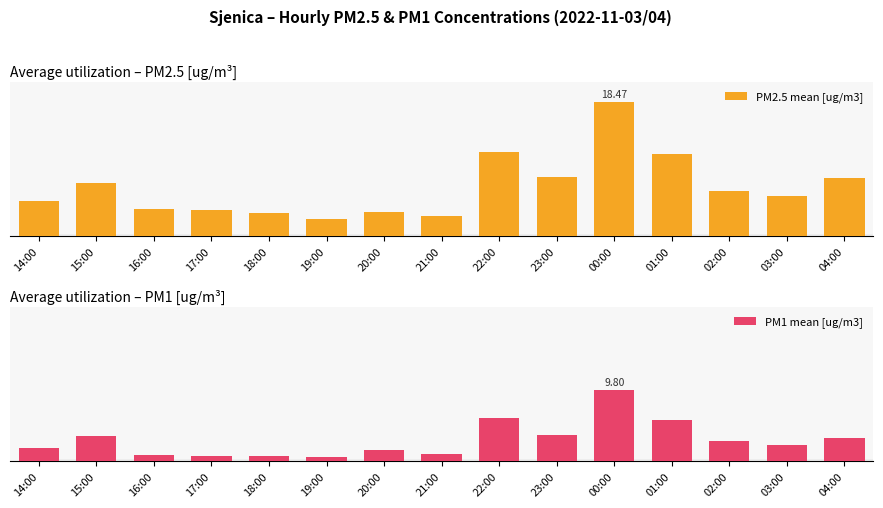

Does the chart contain any negative values?

No